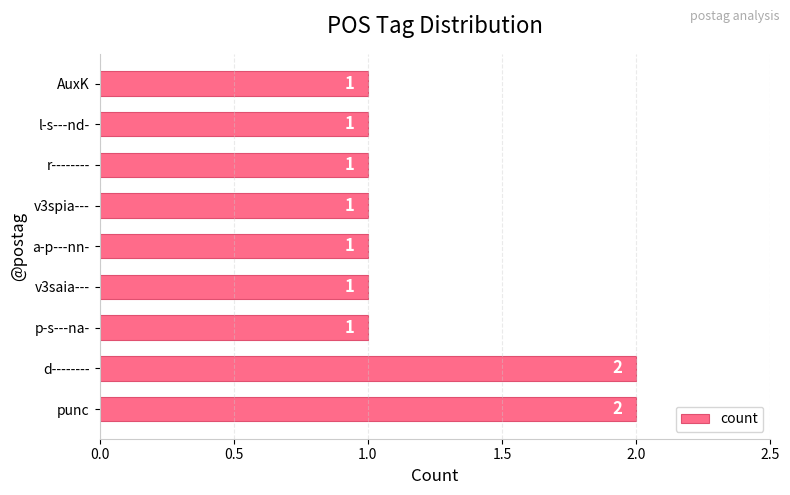

Count the values in the range 1 to 2.

9